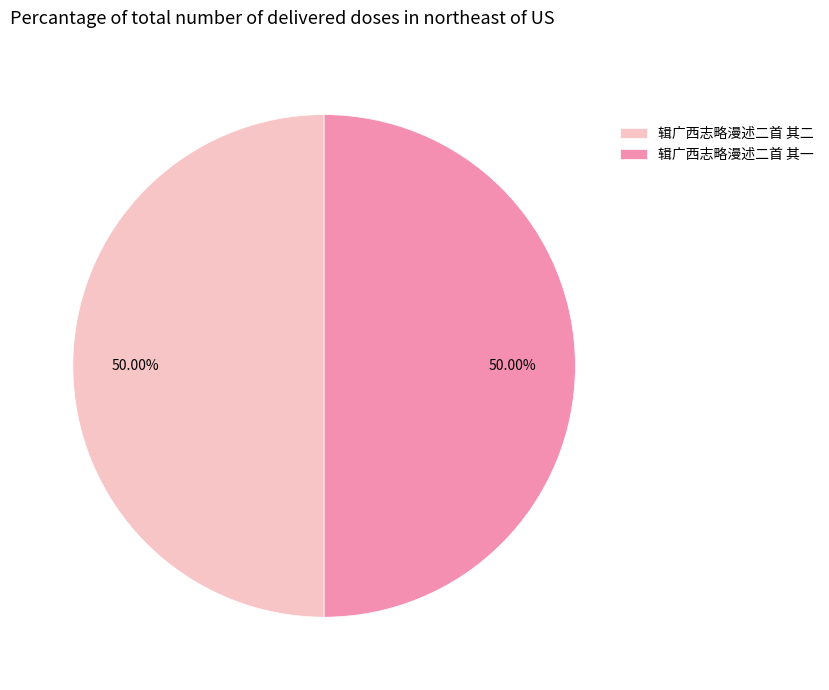

What is the ratio of the value at 辑广西志略漫述二首 其二 to the value at 辑广西志略漫述二首 其一?

1.0